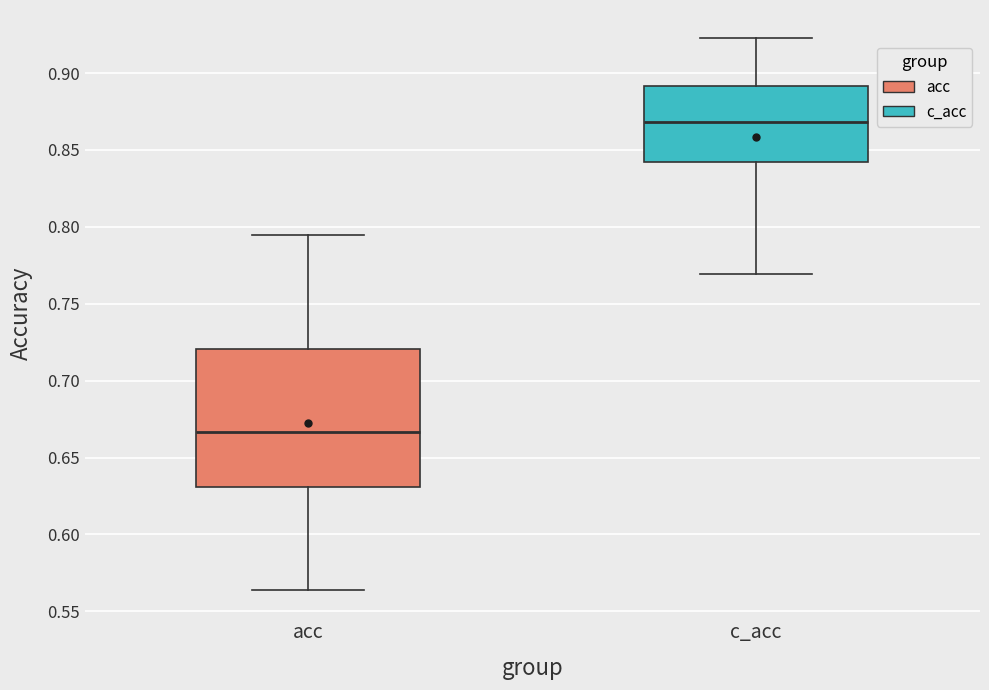

Which box has the lowest median line?

acc